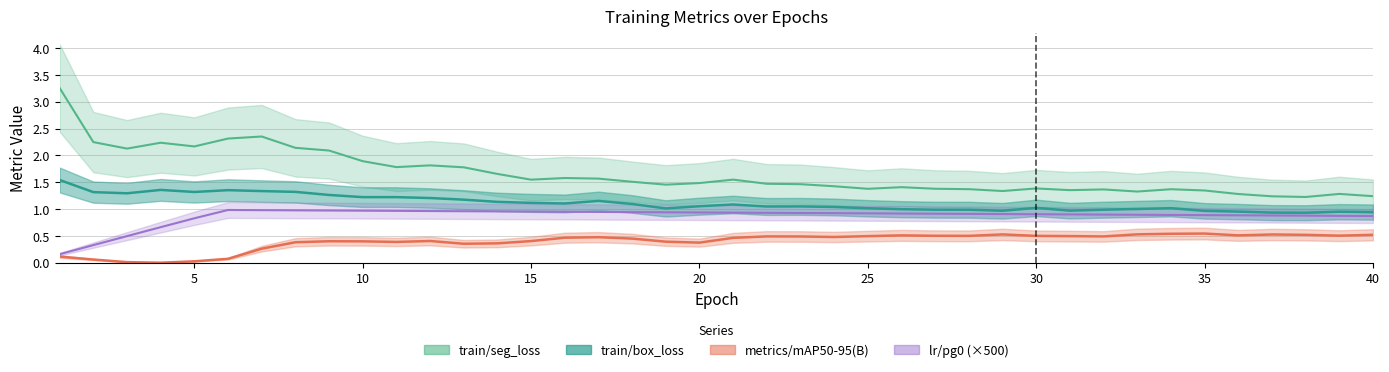

What is the difference between the highest and lowest values at 16?

1.1